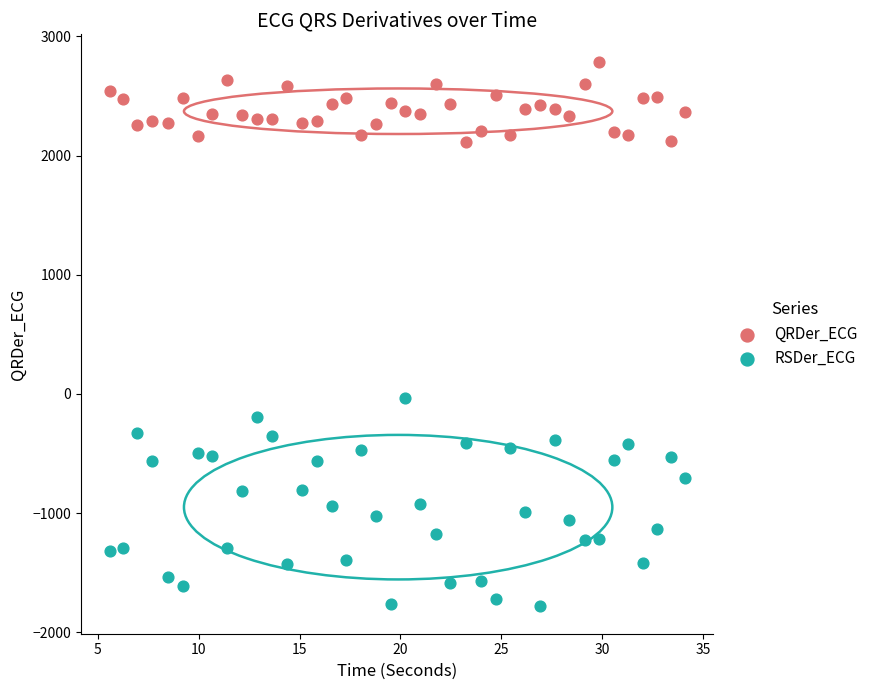

Which series contains the lowest Y value?

RSDer_ECG